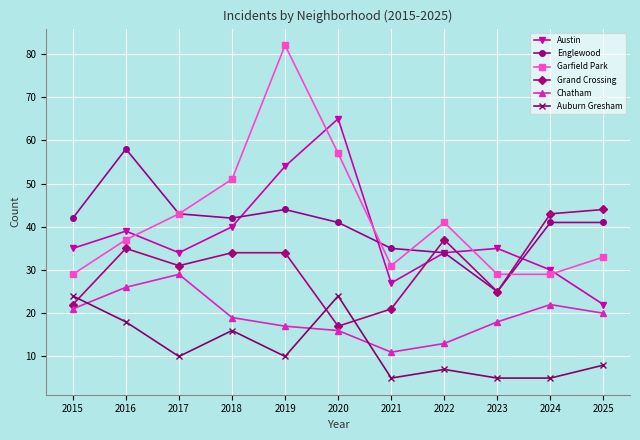

How many data points does each series have?

11